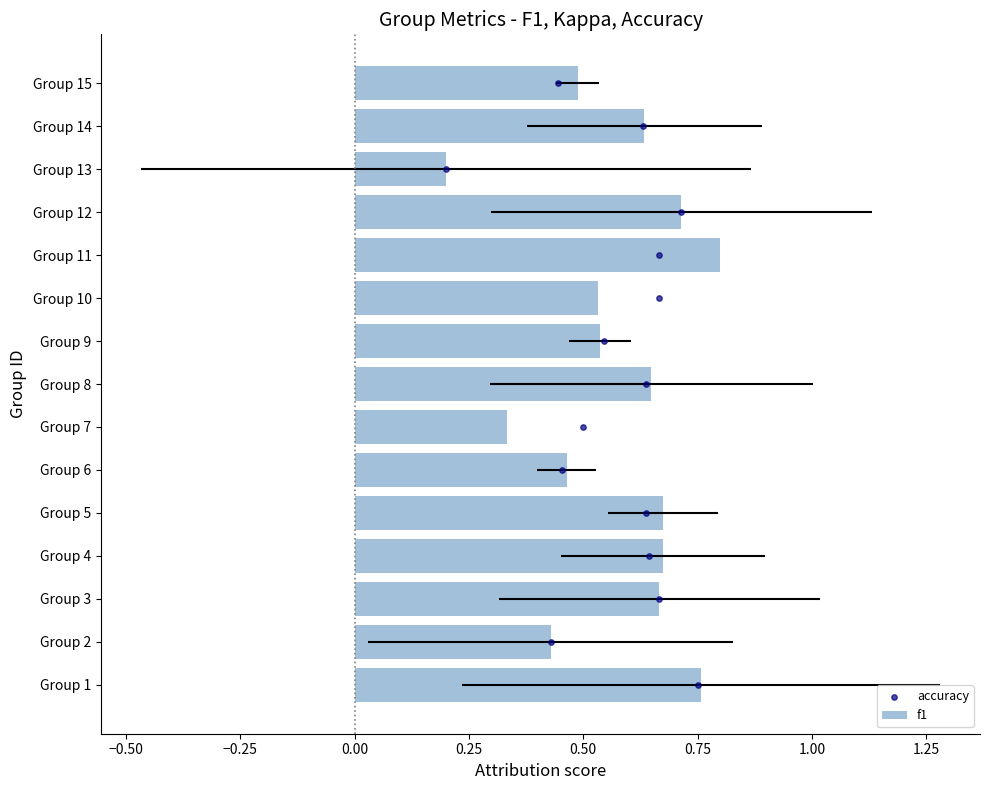

What is the total value across all series at 0.00?

3.7